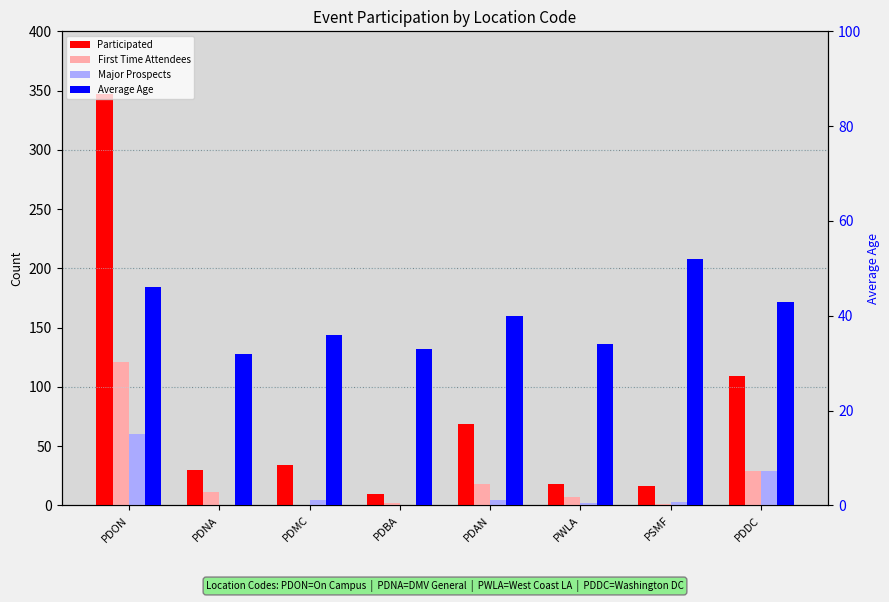

What position from the left is PDAN?

5